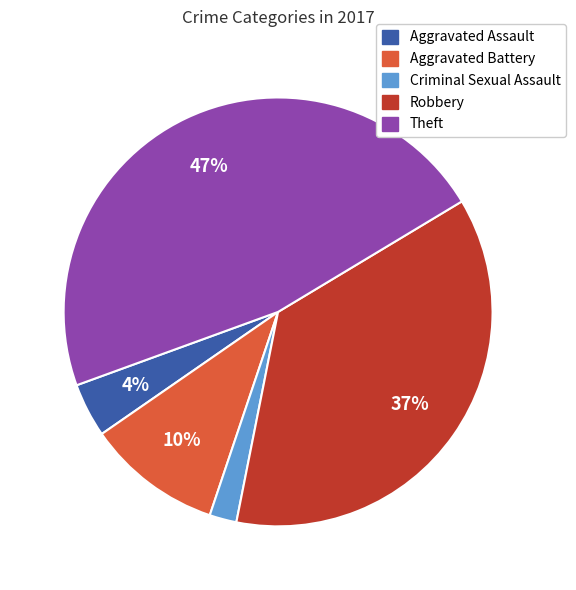

How many segments does this pie chart have?

5